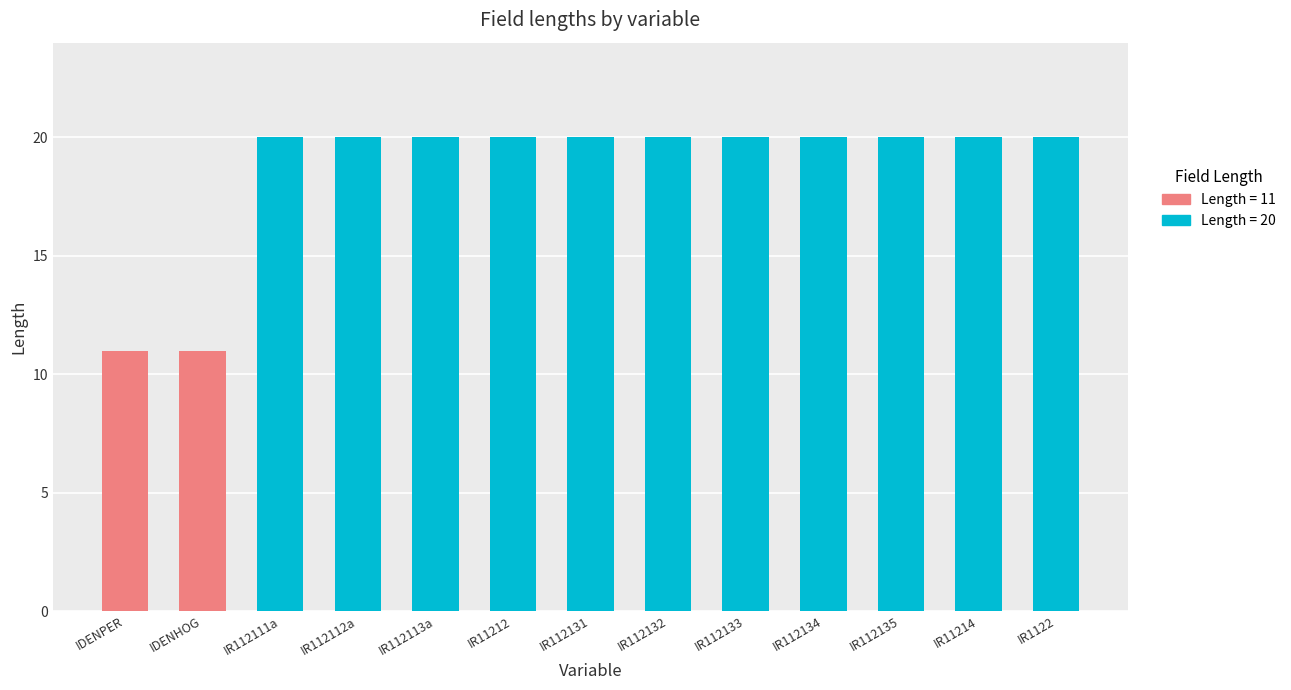

Are the bars grouped side by side (vs. stacked)?

No